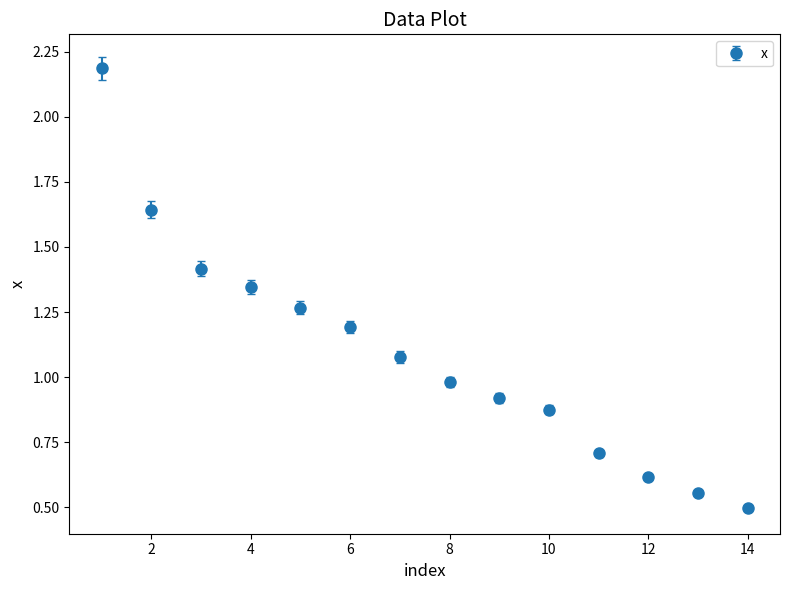

True or false: the data has more than 0 interior local peaks.

False